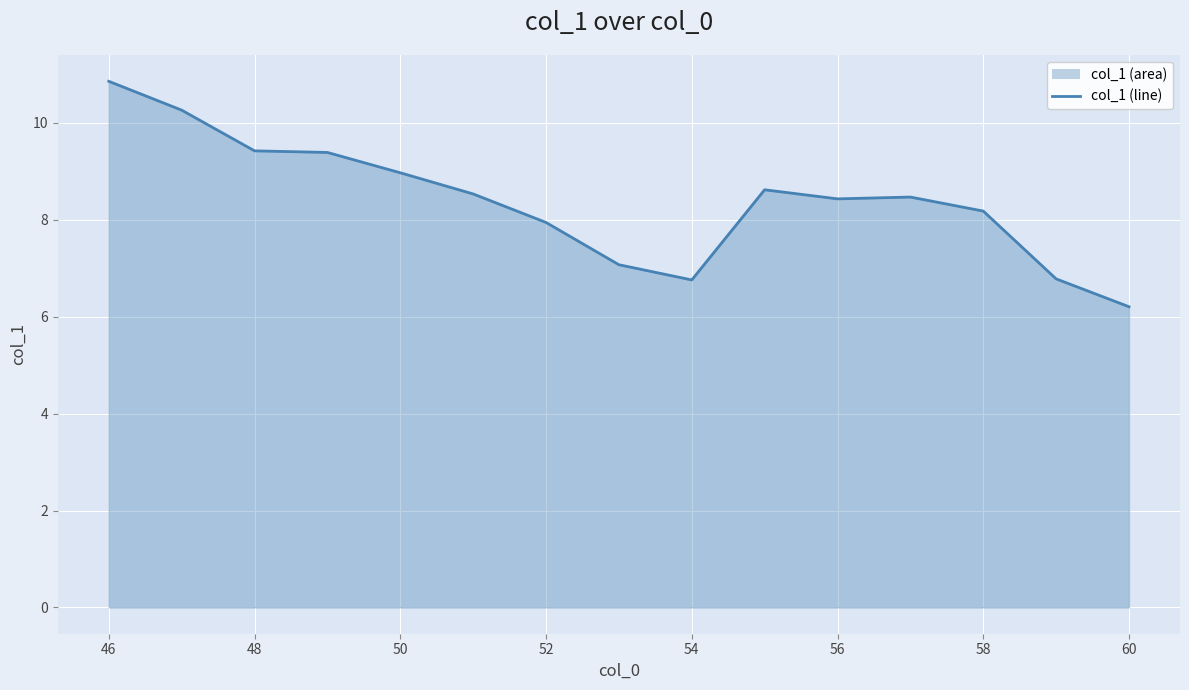

What is the difference between the maximum and second lowest values?

4.1